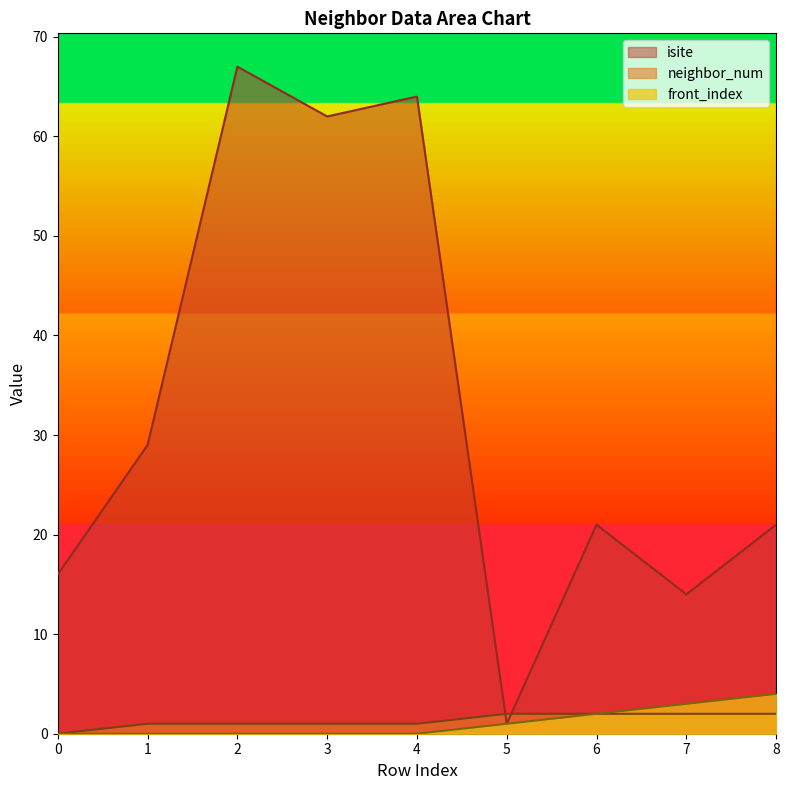

What is the average value of the neighbor_num series?

1